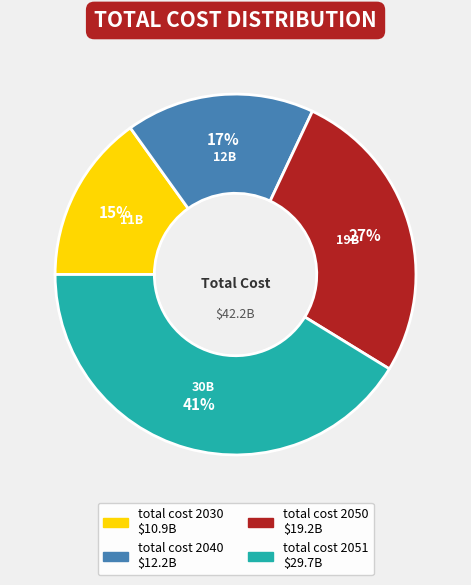

Rank the categories by value from highest to lowest.

total cost 2051, total cost 2050, total cost 2040, total cost 2030